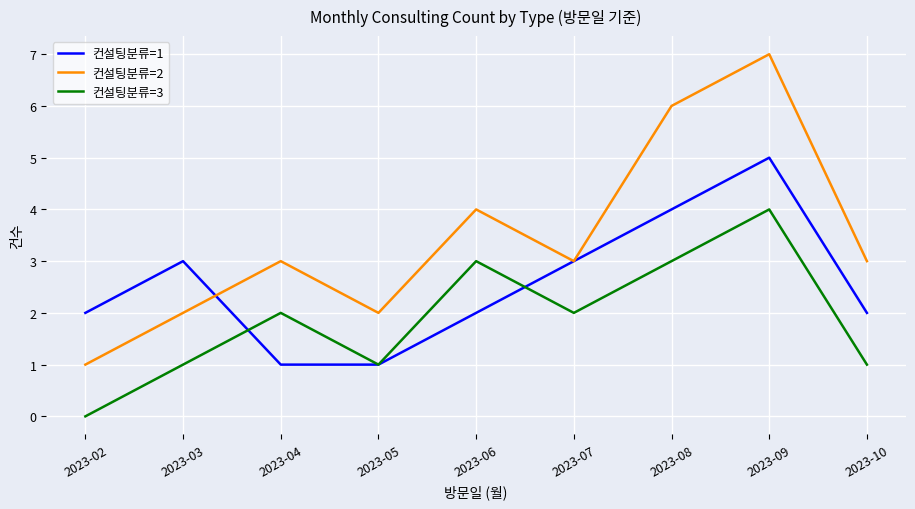

Is it true that 컨설팅분류=2 equals 3 at 2023-10?

True